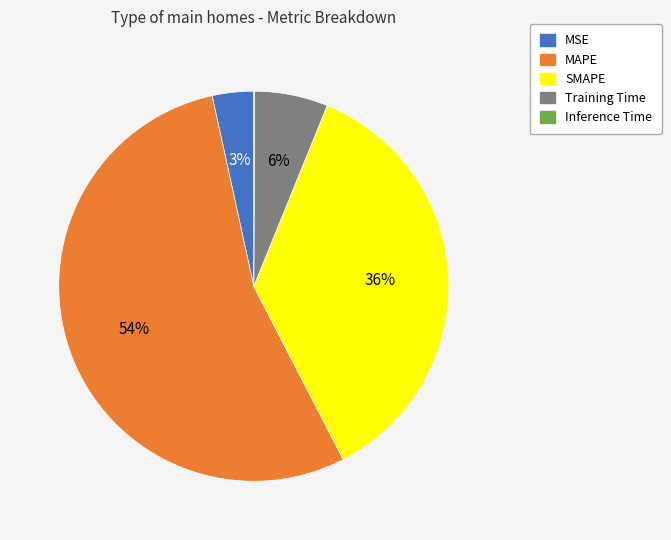

Combined, do MSE and MAPE account for over 50%?

Yes